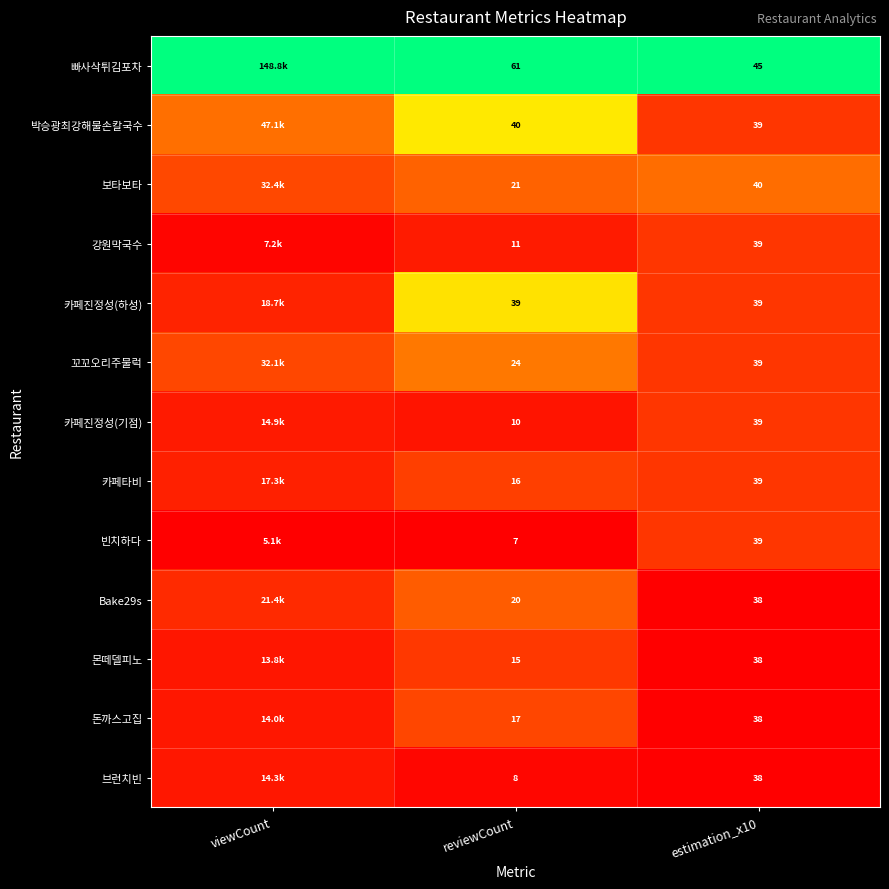

Is the value of 브런치빈 at estimation_x10 greater than the value of 박승광최강해물손칼국수 at reviewCount?

No